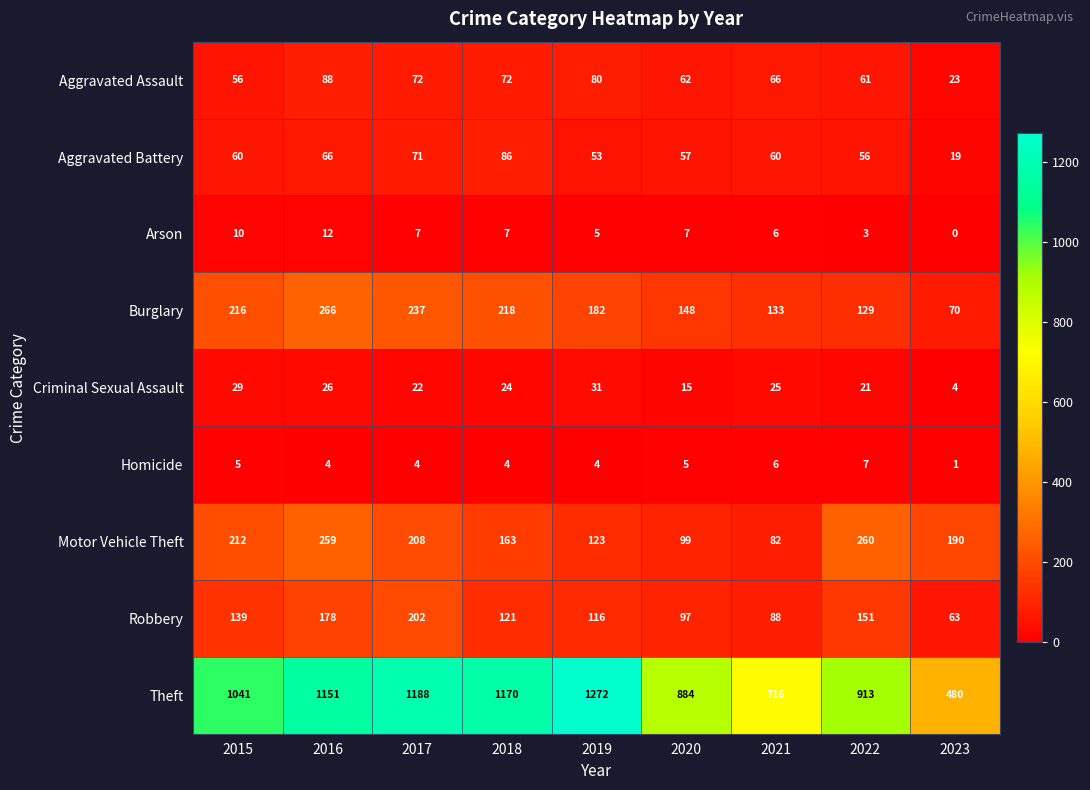

Rank the series at 2023 from highest to lowest value.

Theft, Motor Vehicle Theft, Burglary, Robbery, Aggravated Assault, Aggravated Battery, Criminal Sexual Assault, Homicide, Arson